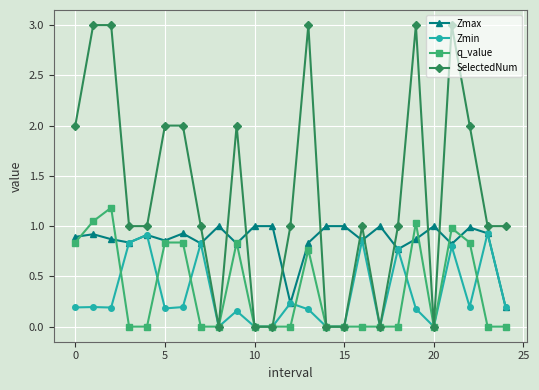

What is the greatest value displayed?

3.0